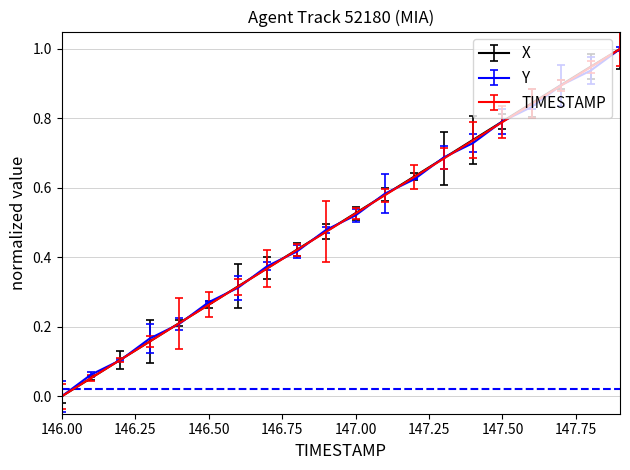

How many values in TIMESTAMP are above zero?

19